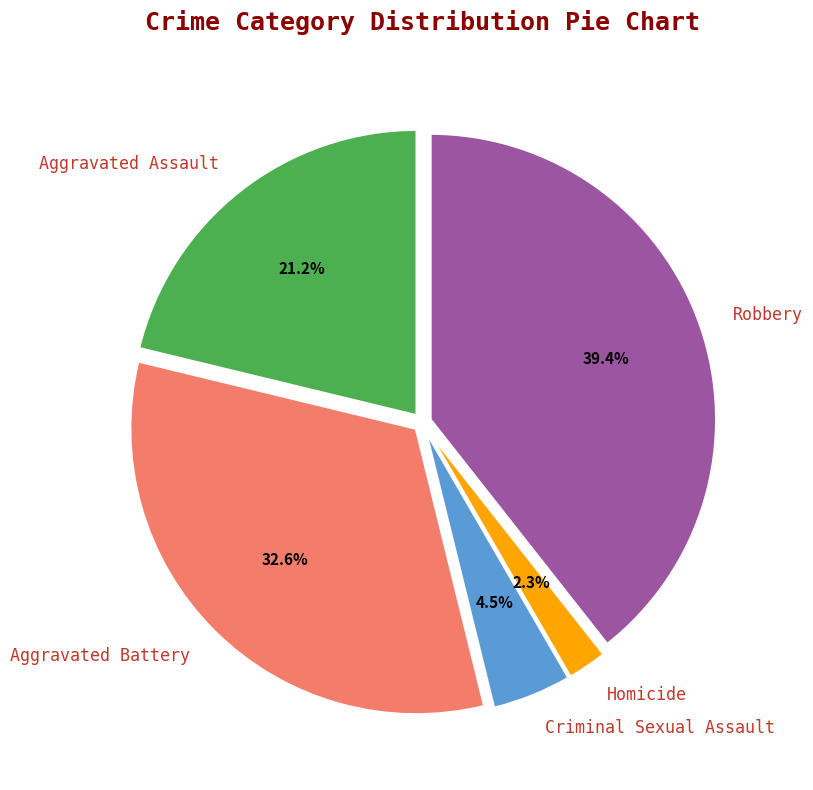

What percentage do Homicide and Aggravated Assault together represent?

23.5%